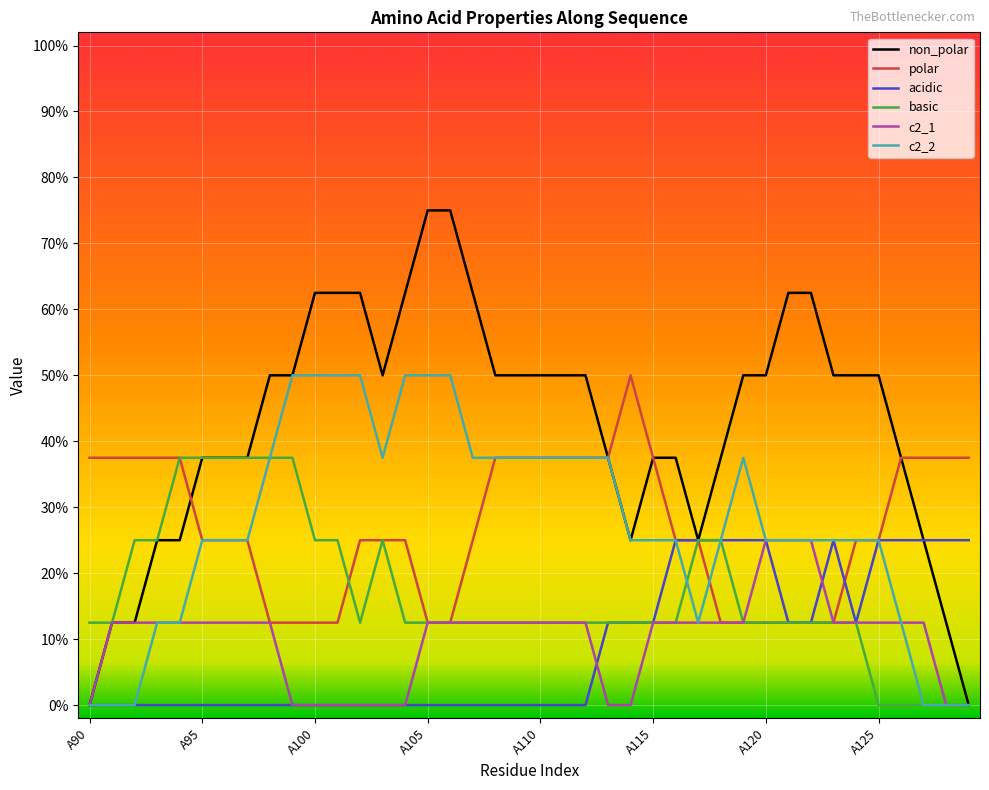

Where is the first local maximum for basic?

13